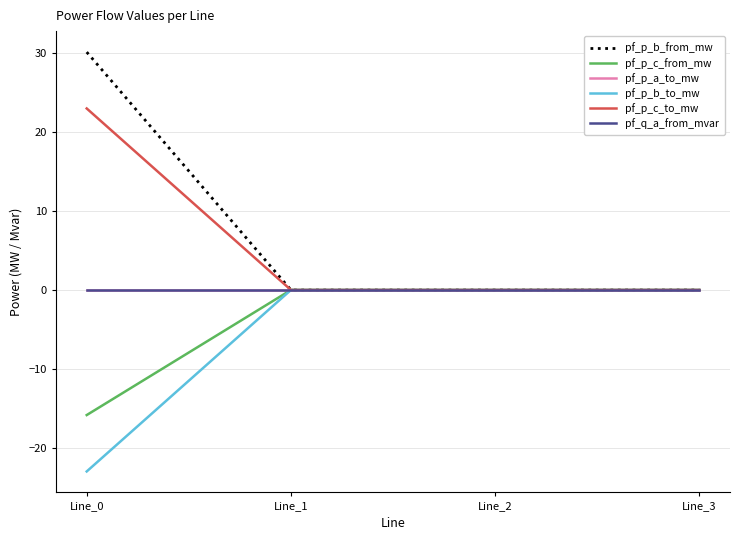

Does the chart have visible grid lines?

Yes